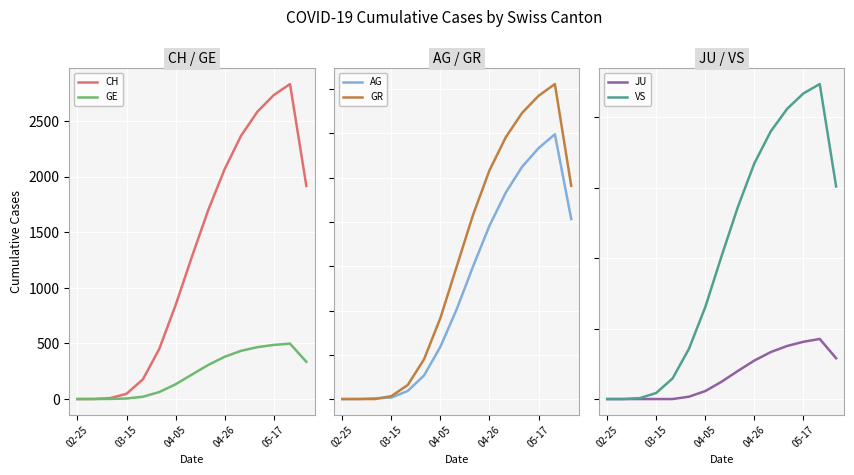

Which category has the highest value in the GE series?

13